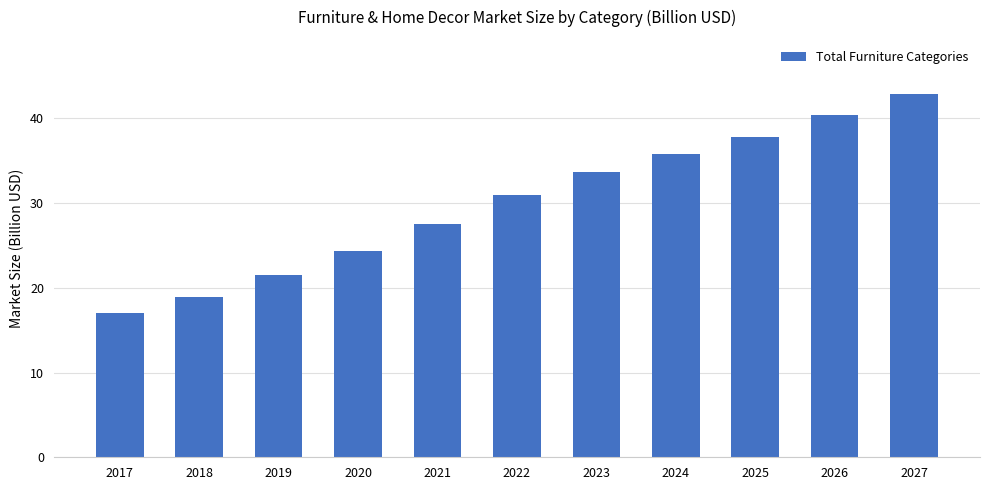

Is it true that the value at 2021 is 39.7?

False